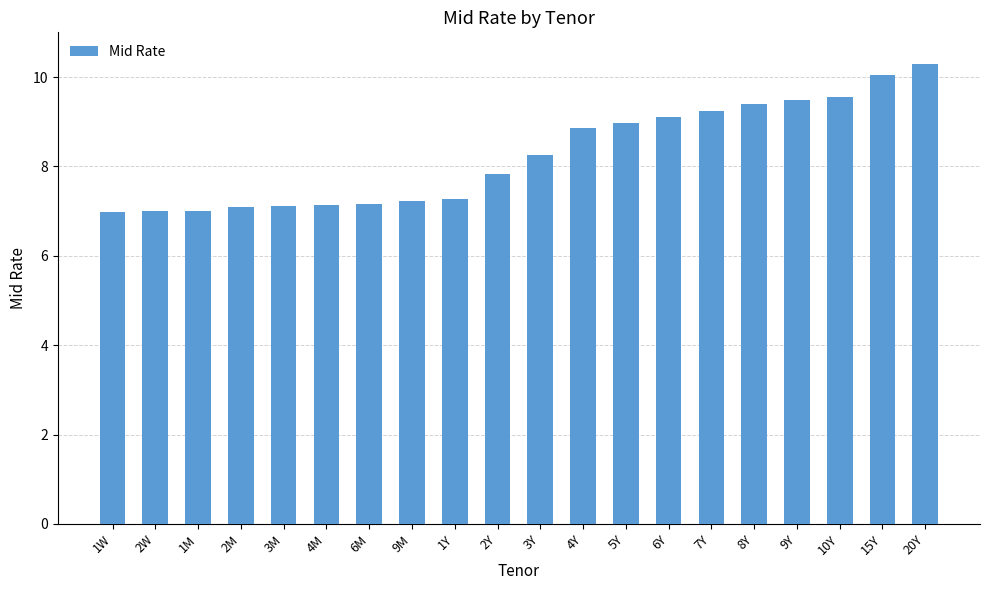

Is it true that the value at 4Y is 15.3?

False